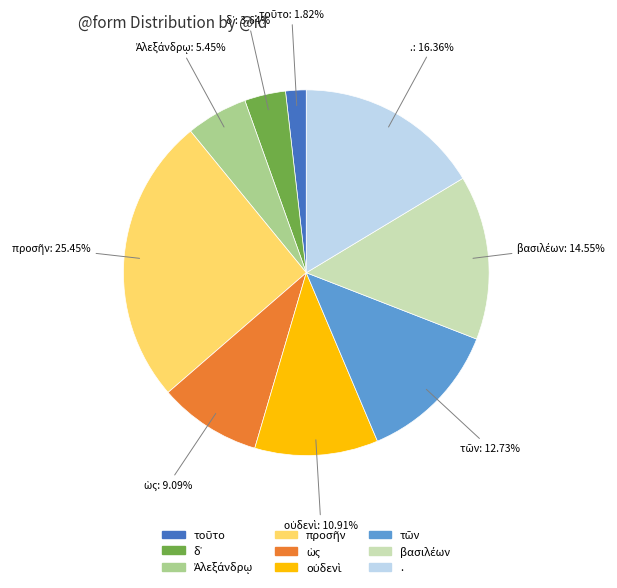

Is there a majority slice in this chart?

No